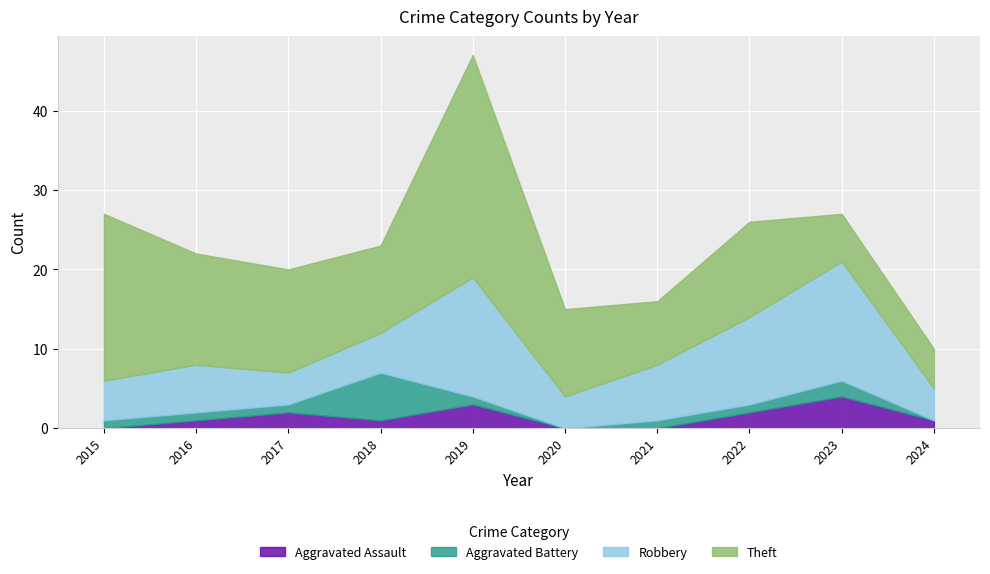

What is the difference between the second highest and second lowest values in the Robbery series?

11